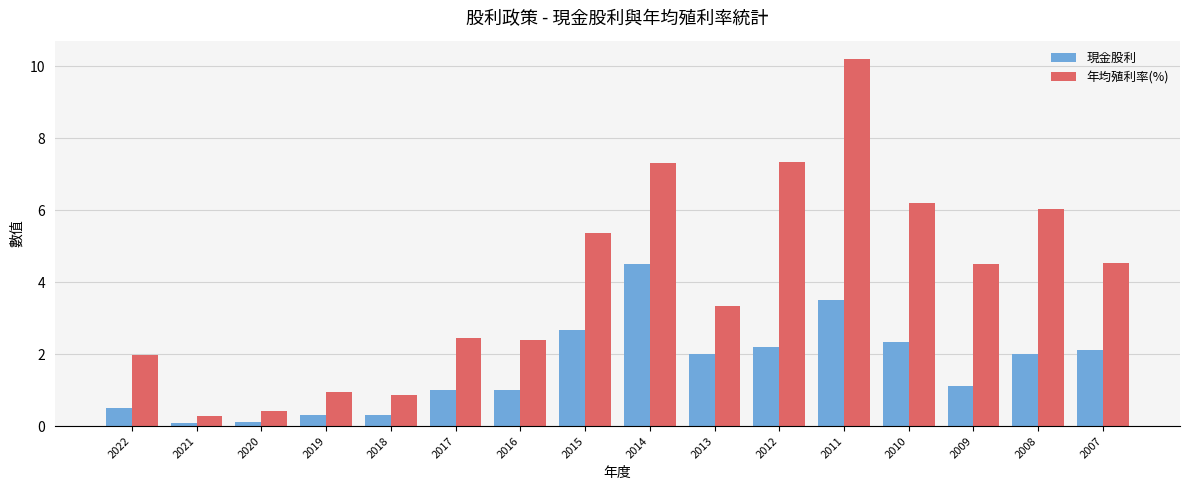

What is the total value across all series at 2015?

8.1